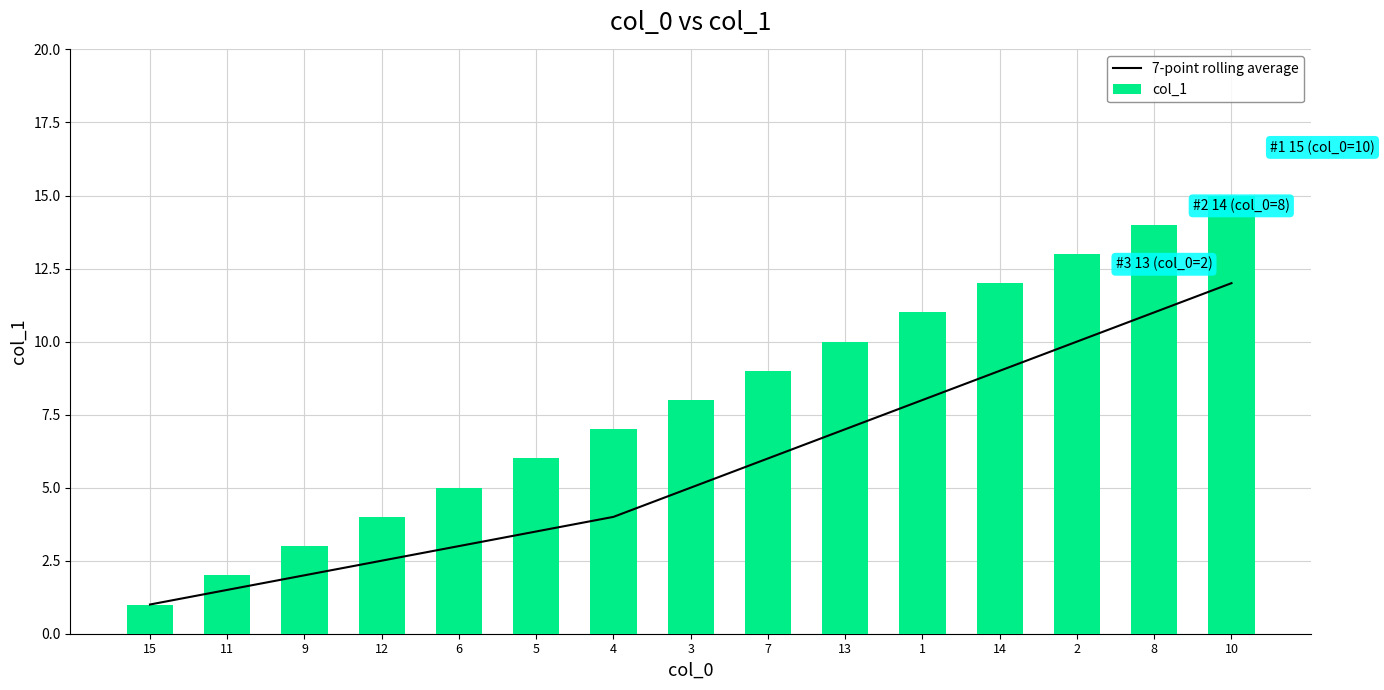

The value of col_1 at 12 is 4.0. True or false?

True